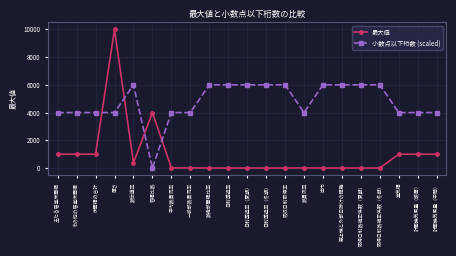

True or false: 小数点以下桁数 (scaled) has more than 0 interior local peaks.

True